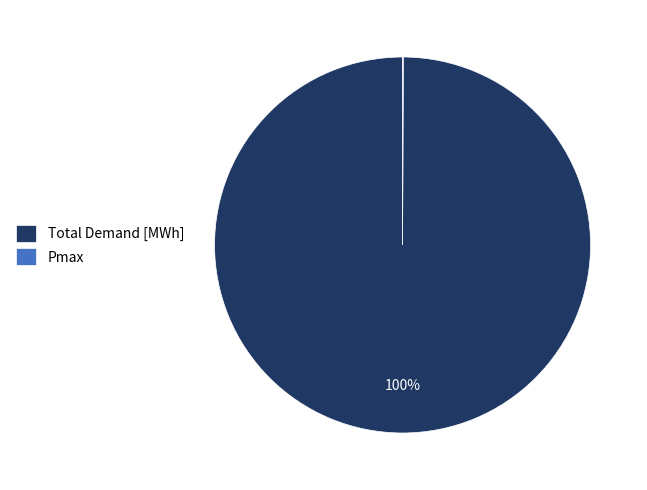

Which category has the biggest portion of the pie?

Total Demand [MWh]